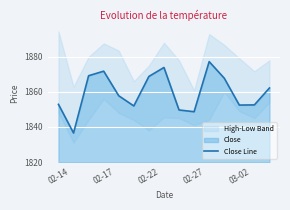

The value of Close Line at 02-22 is 2608.9. True or false?

False